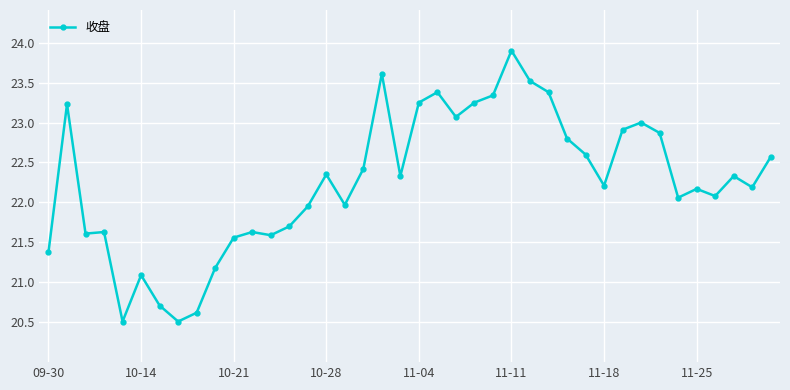

True or false: the data has more than 0 interior local peaks.

True